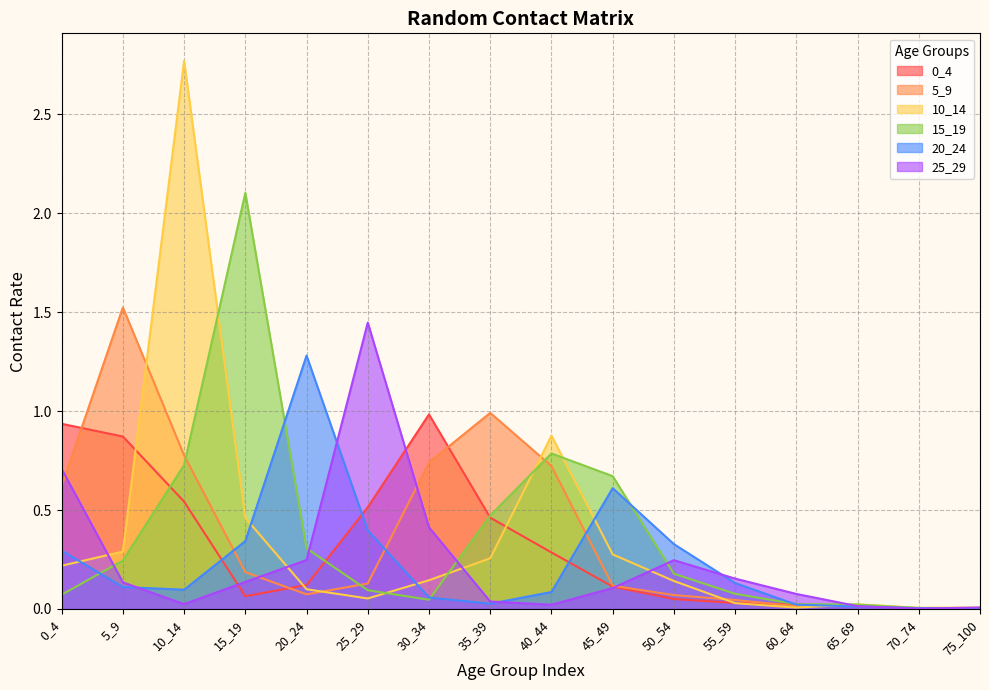

Is it true that 20_24 equals 0.3 at 0_4?

True